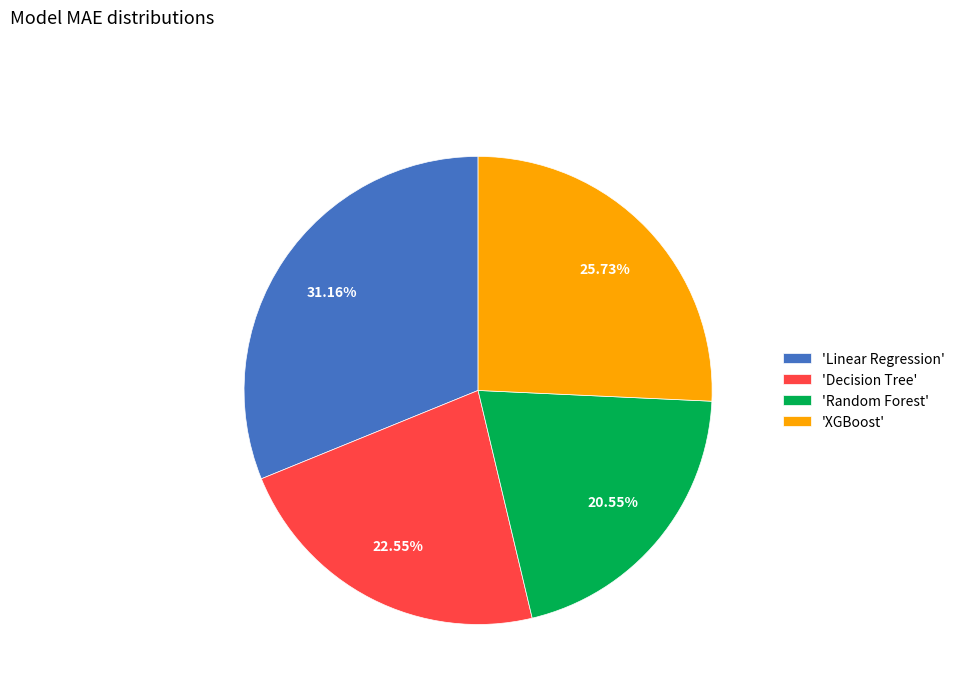

How many segments does this pie chart have?

4